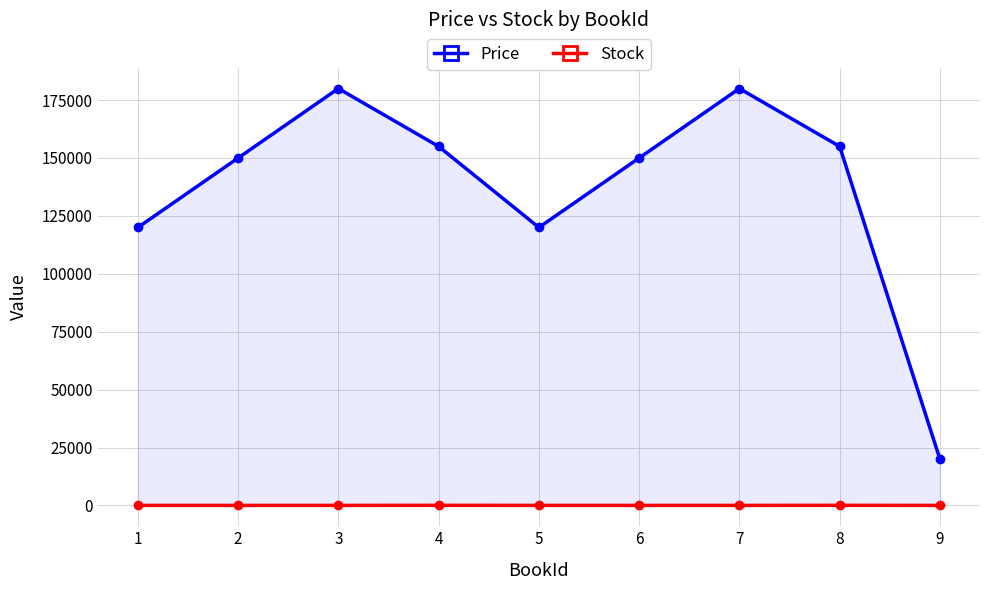

What is the average value of the Stock series?

13